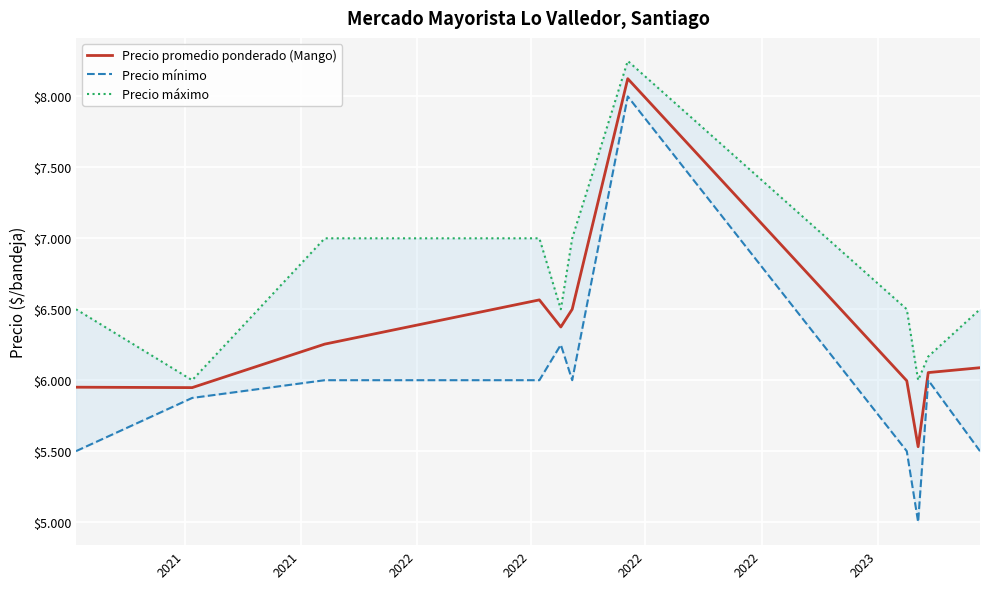

What is the value of the Precio promedio ponderado (Mango) point at the 10th from the left?

6053.7